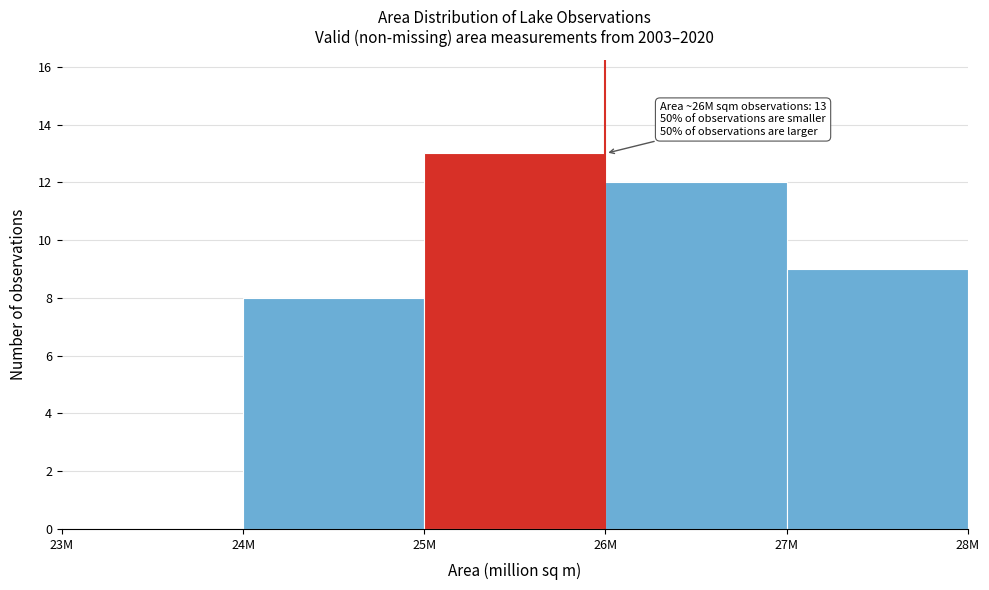

Reading left to right, transcribe all the data shown in this chart.

23M=0	24M=8	25M=13	26M=12	27M=9